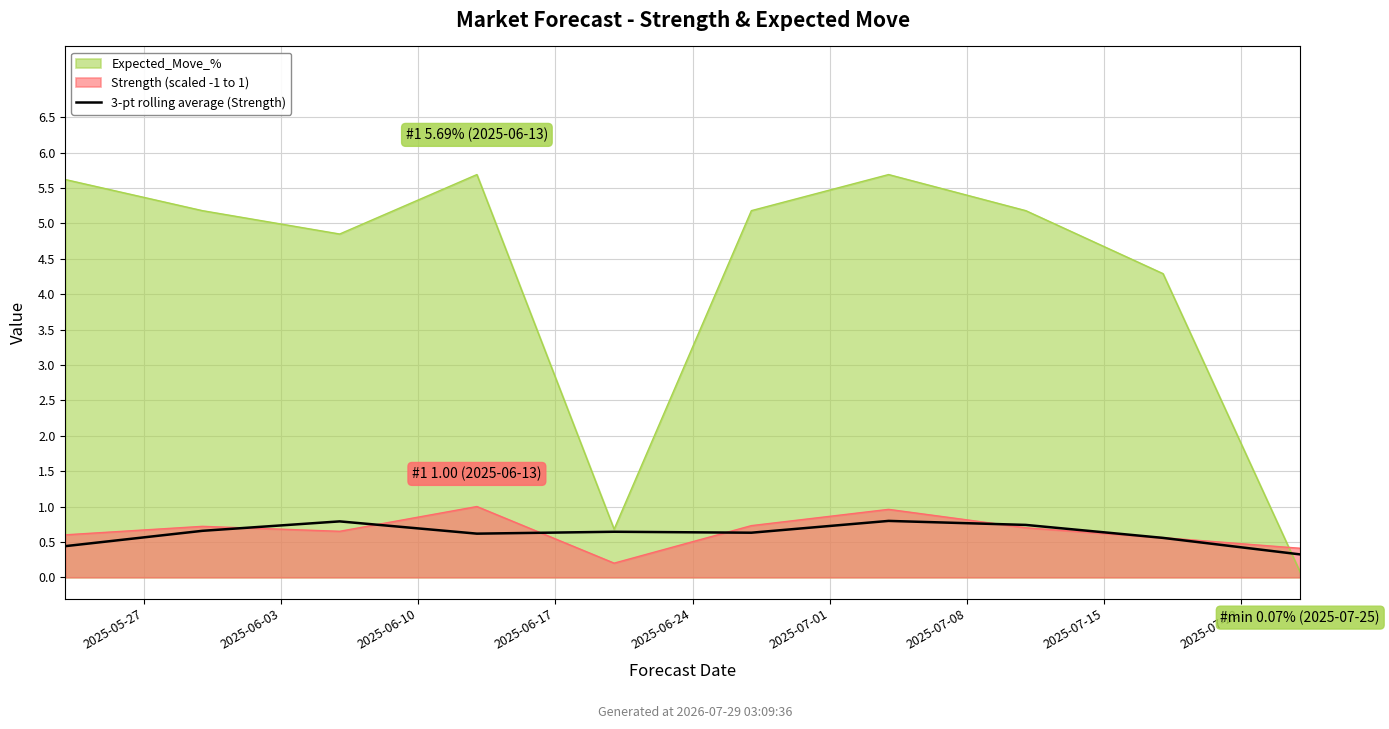

What is the sum of all values?

6.2